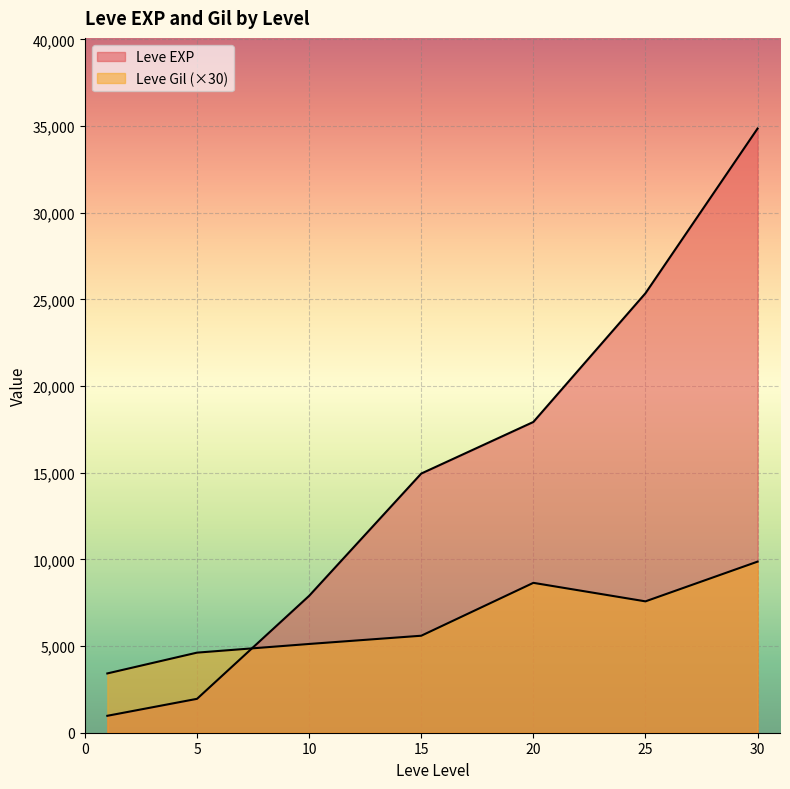

What are all the series names shown in the legend?

Leve EXP, Leve Gil